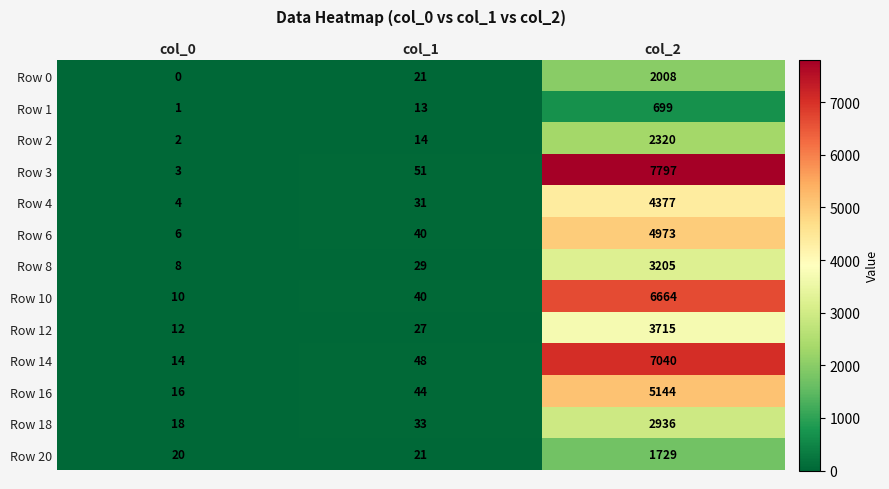

List the labels in order of Row 6 value, largest first.

col_2, col_1, col_0